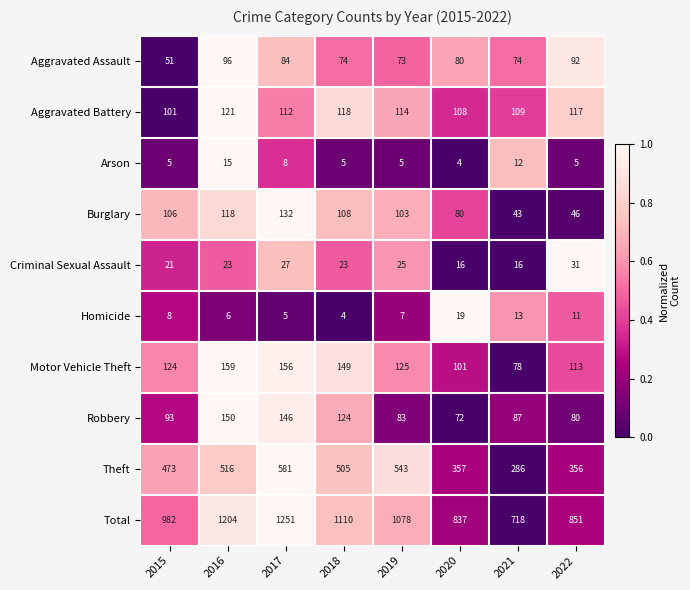

What is the total value across all series at 2022?

1702